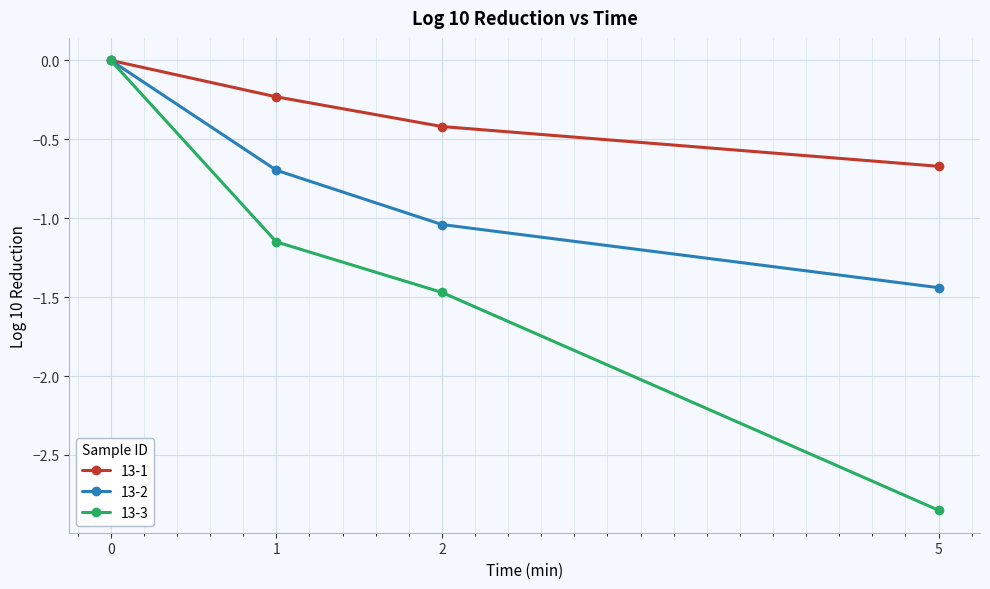

Read the 13-3 value at 2.

-1.5